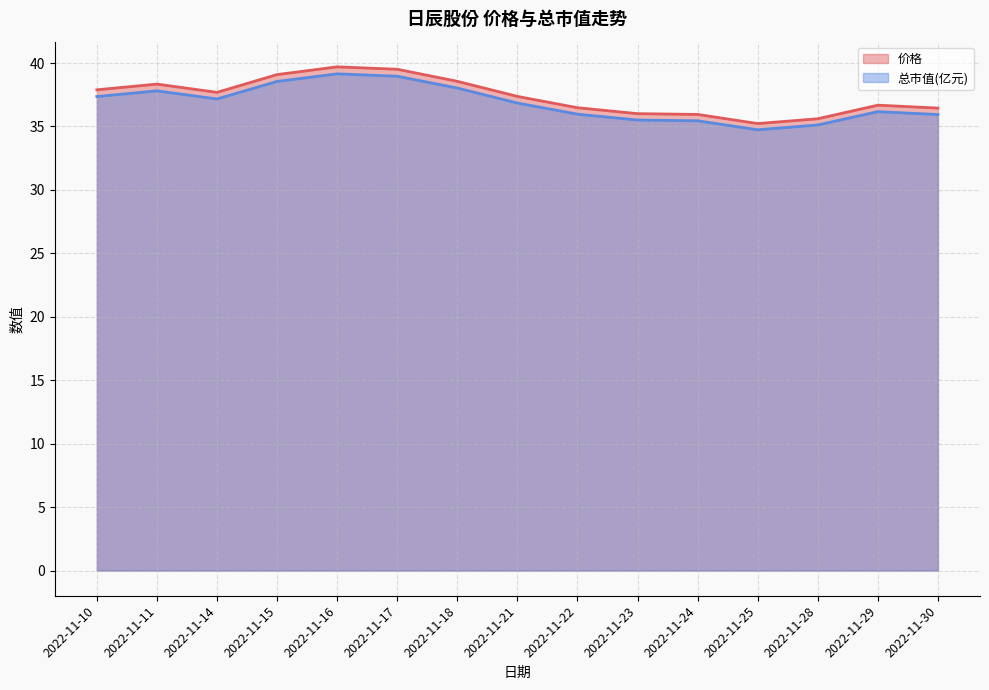

What is the sum of the 总市值(亿元) values at 2022-11-21 and 2022-11-24?

72.3